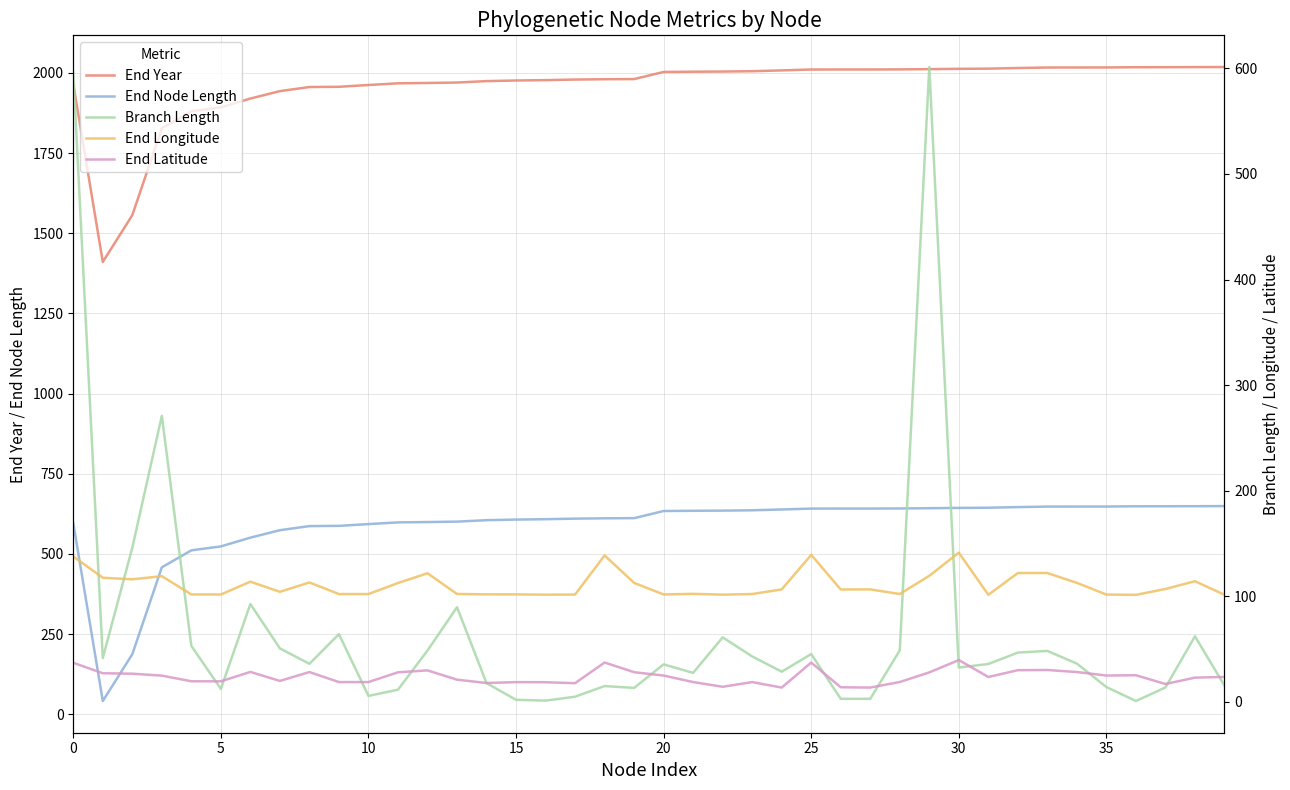

Between 17 and 27, which is larger?

27